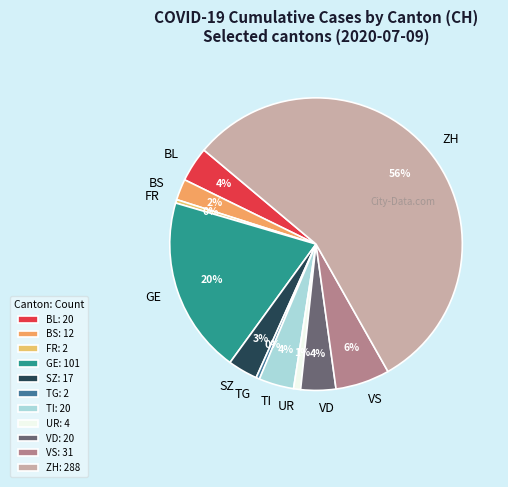

Between ZH and UR, which is larger?

ZH